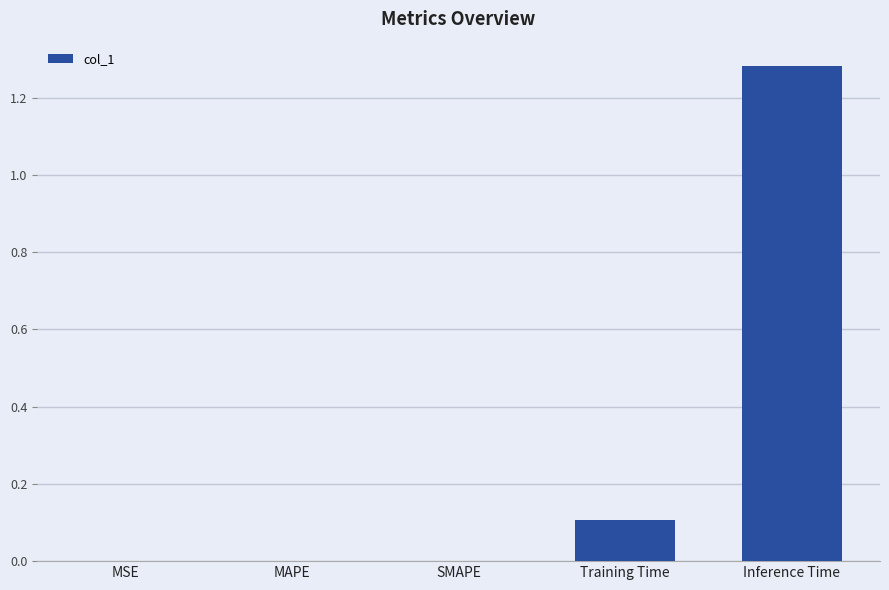

What is the sum of all values?

1.4